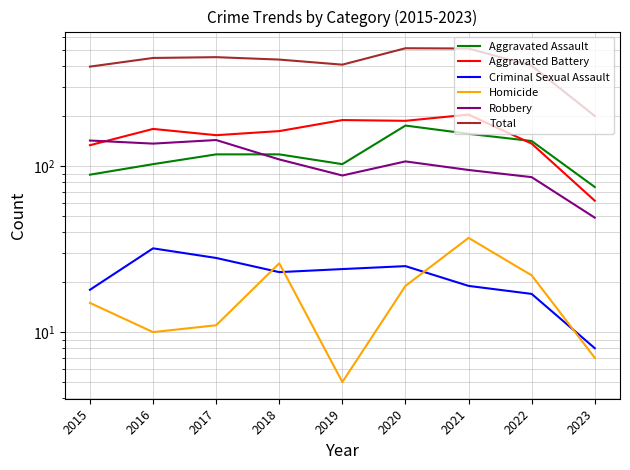

What is the average value of the Homicide series?

17